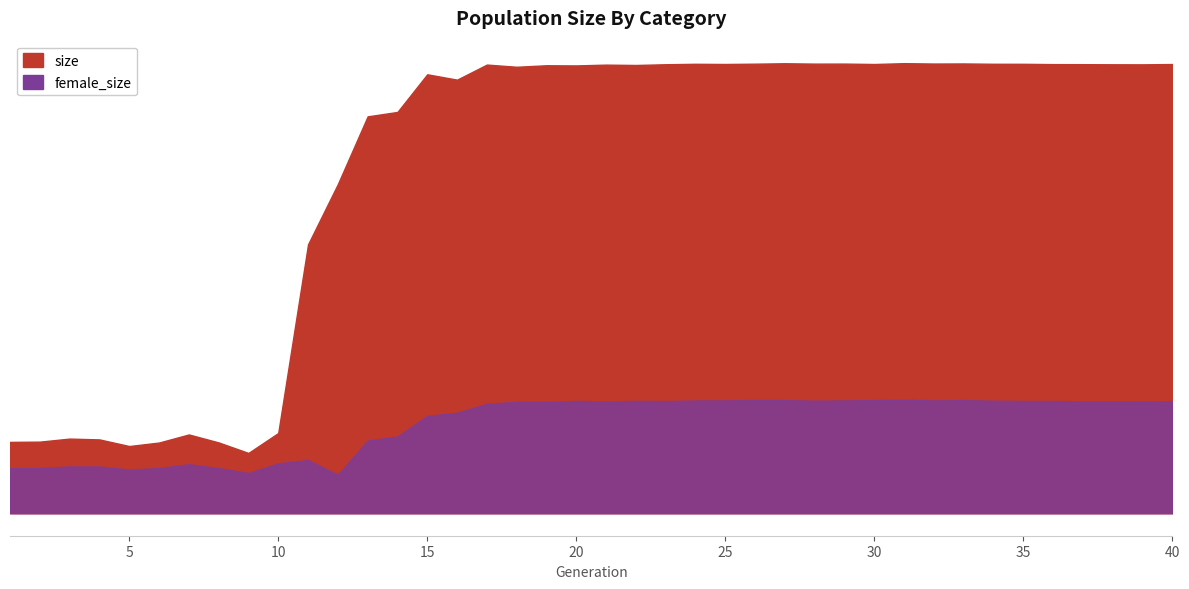

What is the value of the size point at the 8th from the left?

77377